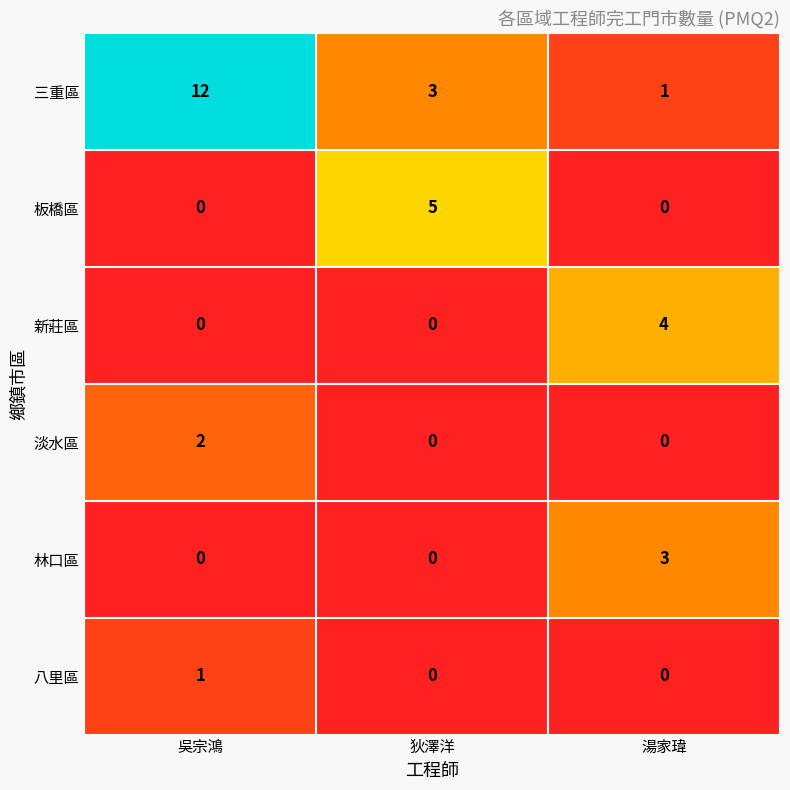

At which category is the sum across all series the highest?

吳宗鴻